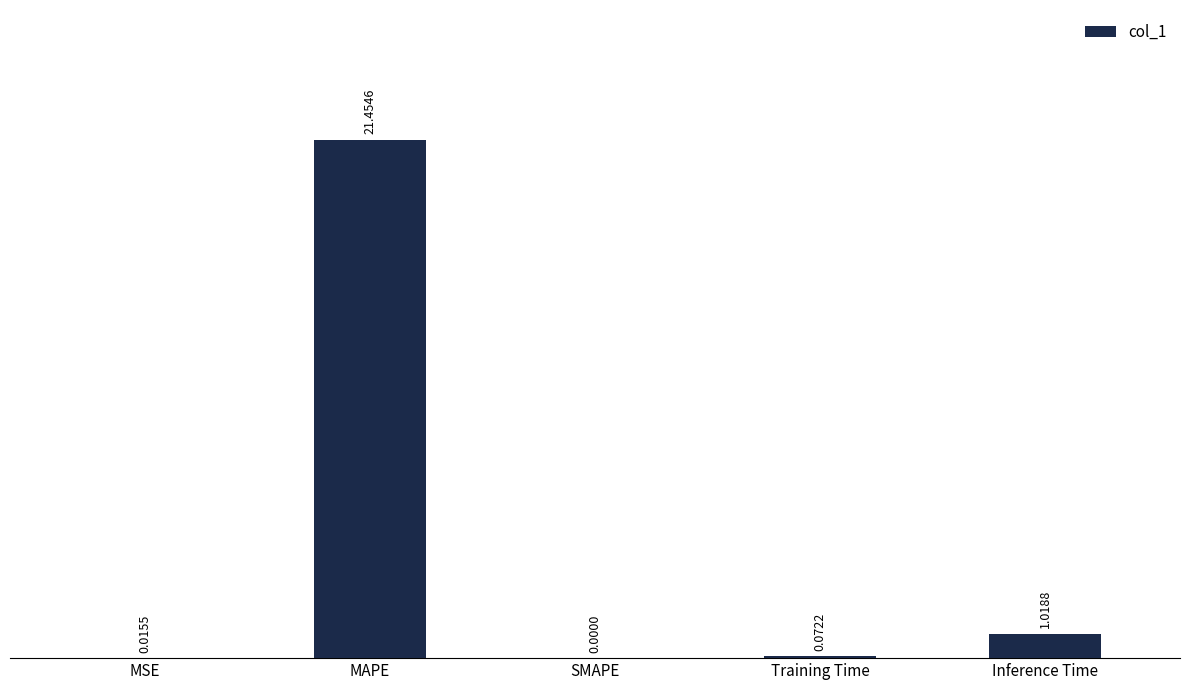

Are the bars horizontal?

No